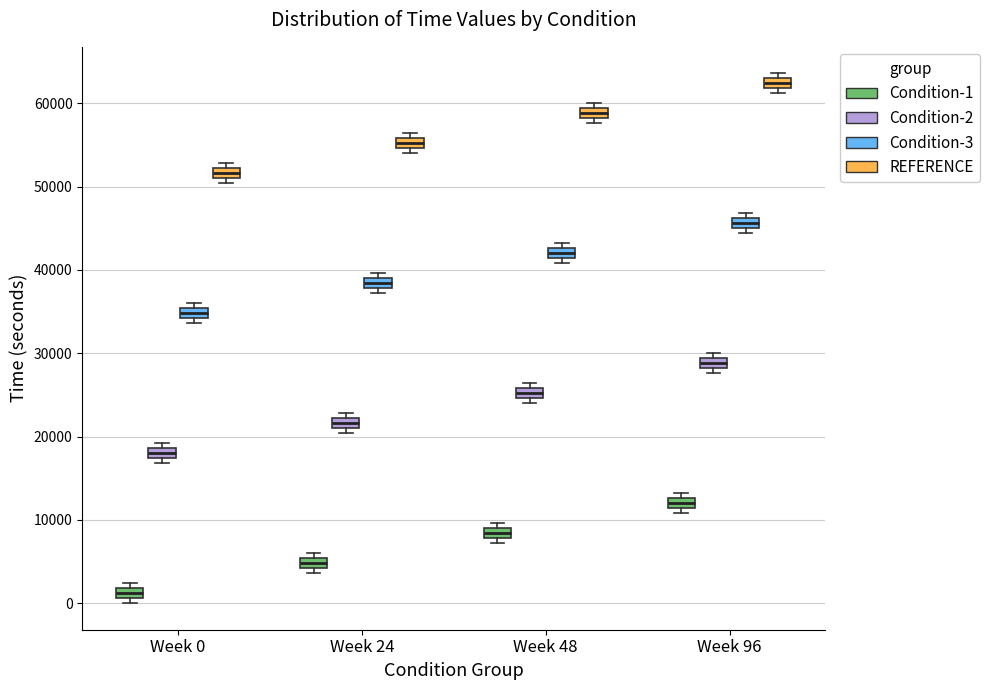

Where is the lower edge of the box for Week 24 (Condition-3) on the y-axis? The values are not printed on the chart, so give them approximately, as read against the axis.

38000